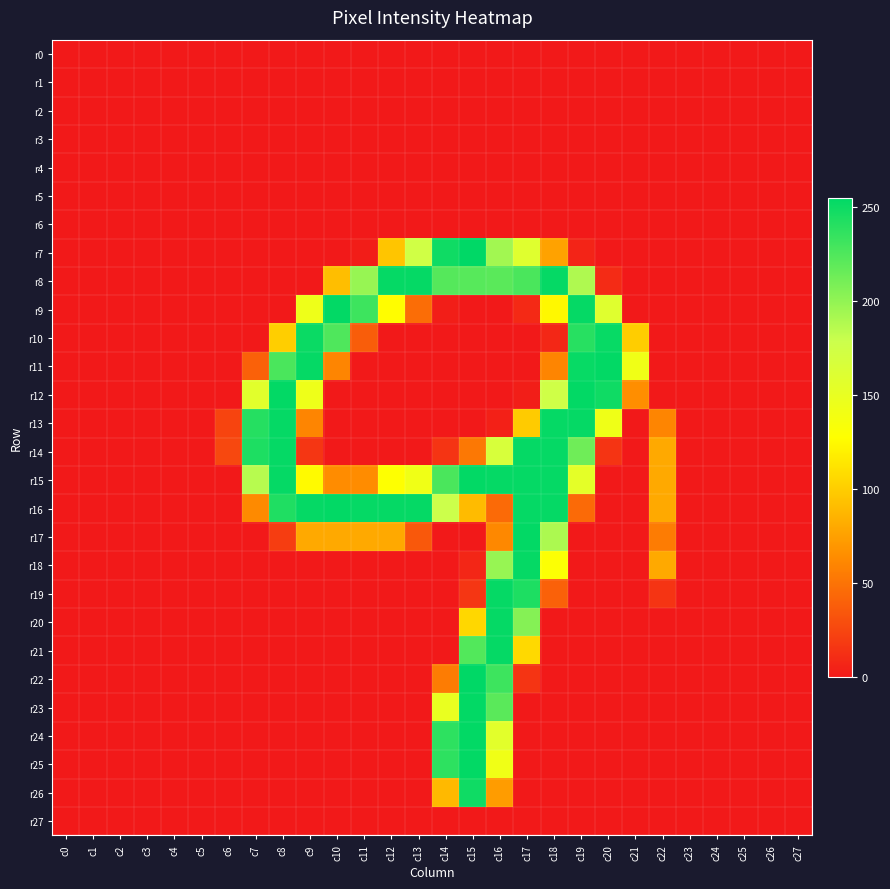

Reading left to right, extract all data points from this chart.

r0: c0=0	c1=0	c2=0	c3=0	c4=0	c5=0	c6=0	c7=0	c8=0	c9=0	c10=0	c11=0	c12=0	c13=0	c14=0	c15=0	c16=0	c17=0	c18=0	c19=0	c20=0	c21=0	c22=0	c23=0	c24=0	c25=0	c26=0	c27=0
r1: c0=0	c1=0	c2=0	c3=0	c4=0	c5=0	c6=0	c7=0	c8=0	c9=0	c10=0	c11=0	c12=0	c13=0	c14=0	c15=0	c16=0	c17=0	c18=0	c19=0	c20=0	c21=0	c22=0	c23=0	c24=0	c25=0	c26=0	c27=0
r2: c0=0	c1=0	c2=0	c3=0	c4=0	c5=0	c6=0	c7=0	c8=0	c9=0	c10=0	c11=0	c12=0	c13=0	c14=0	c15=0	c16=0	c17=0	c18=0	c19=0	c20=0	c21=0	c22=0	c23=0	c24=0	c25=0	c26=0	c27=0
r3: c0=0	c1=0	c2=0	c3=0	c4=0	c5=0	c6=0	c7=0	c8=0	c9=0	c10=0	c11=0	c12=0	c13=0	c14=0	c15=0	c16=0	c17=0	c18=0	c19=0	c20=0	c21=0	c22=0	c23=0	c24=0	c25=0	c26=0	c27=0
r4: c0=0	c1=0	c2=0	c3=0	c4=0	c5=0	c6=0	c7=0	c8=0	c9=0	c10=0	c11=0	c12=0	c13=0	c14=0	c15=0	c16=0	c17=0	c18=0	c19=0	c20=0	c21=0	c22=0	c23=0	c24=0	c25=0	c26=0	c27=0
r5: c0=0	c1=0	c2=0	c3=0	c4=0	c5=0	c6=0	c7=0	c8=0	c9=0	c10=0	c11=0	c12=0	c13=0	c14=0	c15=0	c16=0	c17=0	c18=0	c19=0	c20=0	c21=0	c22=0	c23=0	c24=0	c25=0	c26=0	c27=0
r6: c0=0	c1=0	c2=0	c3=0	c4=0	c5=0	c6=0	c7=0	c8=0	c9=0	c10=0	c11=0	c12=0	c13=0	c14=0	c15=0	c16=0	c17=0	c18=0	c19=0	c20=0	c21=0	c22=0	c23=0	c24=0	c25=0	c26=0	c27=0
r7: c0=0	c1=0	c2=0	c3=0	c4=0	c5=0	c6=0	c7=0	c8=0	c9=0	c10=0	c11=2	c12=96	c13=174	c14=249	c15=255	c16=194	c17=159	c18=76	c19=6	c20=0	c21=0	c22=0	c23=0	c24=0	c25=0	c26=0	c27=0
r8: c0=0	c1=0	c2=0	c3=0	c4=0	c5=0	c6=0	c7=0	c8=0	c9=0	c10=92	c11=198	c12=253	c13=253	c14=223	c15=222	c16=221	c17=227	c18=253	c19=189	c20=10	c21=0	c22=0	c23=0	c24=0	c25=0	c26=0	c27=0
r9: c0=0	c1=0	c2=0	c3=0	c4=0	c5=0	c6=0	c7=0	c8=0	c9=144	c10=254	c11=232	c12=127	c13=47	c14=3	c15=0	c16=0	c17=9	c18=124	c19=253	c20=159	c21=0	c22=0	c23=0	c24=0	c25=0	c26=0	c27=0
r10: c0=0	c1=0	c2=0	c3=0	c4=0	c5=0	c6=0	c7=0	c8=101	c9=251	c10=225	c11=38	c12=0	c13=0	c14=0	c15=0	c16=0	c17=0	c18=8	c19=240	c20=252	c21=100	c22=0	c23=0	c24=0	c25=0	c26=0	c27=0
r11: c0=0	c1=0	c2=0	c3=0	c4=0	c5=0	c6=0	c7=40	c8=227	c9=253	c10=60	c11=0	c12=0	c13=0	c14=0	c15=0	c16=0	c17=0	c18=60	c19=252	c20=254	c21=142	c22=0	c23=0	c24=0	c25=0	c26=0	c27=0
r12: c0=0	c1=0	c2=0	c3=0	c4=0	c5=0	c6=0	c7=157	c8=254	c9=144	c10=0	c11=0	c12=0	c13=0	c14=0	c15=0	c16=0	c17=3	c18=175	c19=254	c20=249	c21=65	c22=0	c23=0	c24=0	c25=0	c26=0	c27=0
r13: c0=0	c1=0	c2=0	c3=0	c4=0	c5=0	c6=24	c7=241	c8=253	c9=60	c10=0	c11=0	c12=0	c13=0	c14=0	c15=0	c16=4	c17=99	c18=253	c19=253	c20=143	c21=0	c22=60	c23=0	c24=0	c25=0	c26=0	c27=0
r14: c0=0	c1=0	c2=0	c3=0	c4=0	c5=0	c6=26	c7=244	c8=253	c9=16	c10=0	c11=0	c12=0	c13=0	c14=15	c15=53	c16=167	c17=253	c18=253	c19=213	c20=15	c21=0	c22=80	c23=0	c24=0	c25=0	c26=0	c27=0
r15: c0=0	c1=0	c2=0	c3=0	c4=0	c5=0	c6=0	c7=186	c8=253	c9=125	c10=64	c11=64	c12=128	c13=142	c14=227	c15=254	c16=253	c17=253	c18=253	c19=154	c20=0	c21=0	c22=80	c23=0	c24=0	c25=0	c26=0	c27=0
r16: c0=0	c1=0	c2=0	c3=0	c4=0	c5=0	c6=0	c7=63	c8=243	c9=253	c10=254	c11=253	c12=253	c13=253	c14=178	c15=90	c16=45	c17=253	c18=253	c19=45	c20=0	c21=0	c22=80	c23=0	c24=0	c25=0	c26=0	c27=0
r17: c0=0	c1=0	c2=0	c3=0	c4=0	c5=0	c6=0	c7=0	c8=20	c9=80	c10=80	c11=80	c12=80	c13=35	c14=0	c15=0	c16=62	c17=254	c18=190	c19=0	c20=0	c21=0	c22=55	c23=0	c24=0	c25=0	c26=0	c27=0
r18: c0=0	c1=0	c2=0	c3=0	c4=0	c5=0	c6=0	c7=0	c8=0	c9=0	c10=0	c11=0	c12=0	c13=0	c14=0	c15=7	c16=198	c17=253	c18=130	c19=0	c20=0	c21=0	c22=80	c23=0	c24=0	c25=0	c26=0	c27=0
r19: c0=0	c1=0	c2=0	c3=0	c4=0	c5=0	c6=0	c7=0	c8=0	c9=0	c10=0	c11=0	c12=0	c13=0	c14=0	c15=16	c16=253	c17=244	c18=40	c19=0	c20=0	c21=0	c22=15	c23=0	c24=0	c25=0	c26=0	c27=0
r20: c0=0	c1=0	c2=0	c3=0	c4=0	c5=0	c6=0	c7=0	c8=0	c9=0	c10=0	c11=0	c12=0	c13=0	c14=0	c15=106	c16=253	c17=205	c18=0	c19=0	c20=0	c21=0	c22=0	c23=0	c24=0	c25=0	c26=0	c27=0
r21: c0=0	c1=0	c2=0	c3=0	c4=0	c5=0	c6=0	c7=0	c8=0	c9=0	c10=0	c11=0	c12=0	c13=0	c14=0	c15=224	c16=253	c17=107	c18=0	c19=0	c20=0	c21=0	c22=0	c23=0	c24=0	c25=0	c26=0	c27=0
r22: c0=0	c1=0	c2=0	c3=0	c4=0	c5=0	c6=0	c7=0	c8=0	c9=0	c10=0	c11=0	c12=0	c13=0	c14=55	c15=255	c16=232	c17=15	c18=0	c19=0	c20=0	c21=0	c22=0	c23=0	c24=0	c25=0	c26=0	c27=0
r23: c0=0	c1=0	c2=0	c3=0	c4=0	c5=0	c6=0	c7=0	c8=0	c9=0	c10=0	c11=0	c12=0	c13=0	c14=149	c15=254	c16=221	c17=0	c18=0	c19=0	c20=0	c21=0	c22=0	c23=0	c24=0	c25=0	c26=0	c27=0
r24: c0=0	c1=0	c2=0	c3=0	c4=0	c5=0	c6=0	c7=0	c8=0	c9=0	c10=0	c11=0	c12=0	c13=0	c14=238	c15=254	c16=156	c17=0	c18=0	c19=0	c20=0	c21=0	c22=0	c23=0	c24=0	c25=0	c26=0	c27=0
r25: c0=0	c1=0	c2=0	c3=0	c4=0	c5=0	c6=0	c7=0	c8=0	c9=0	c10=0	c11=0	c12=0	c13=0	c14=238	c15=254	c16=142	c17=0	c18=0	c19=0	c20=0	c21=0	c22=0	c23=0	c24=0	c25=0	c26=0	c27=0
r26: c0=0	c1=0	c2=0	c3=0	c4=0	c5=0	c6=0	c7=0	c8=0	c9=0	c10=0	c11=0	c12=0	c13=0	c14=89	c15=249	c16=73	c17=0	c18=0	c19=0	c20=0	c21=0	c22=0	c23=0	c24=0	c25=0	c26=0	c27=0
r27: c0=0	c1=0	c2=0	c3=0	c4=0	c5=0	c6=0	c7=0	c8=0	c9=0	c10=0	c11=0	c12=0	c13=0	c14=0	c15=0	c16=0	c17=0	c18=0	c19=0	c20=0	c21=0	c22=0	c23=0	c24=0	c25=0	c26=0	c27=0